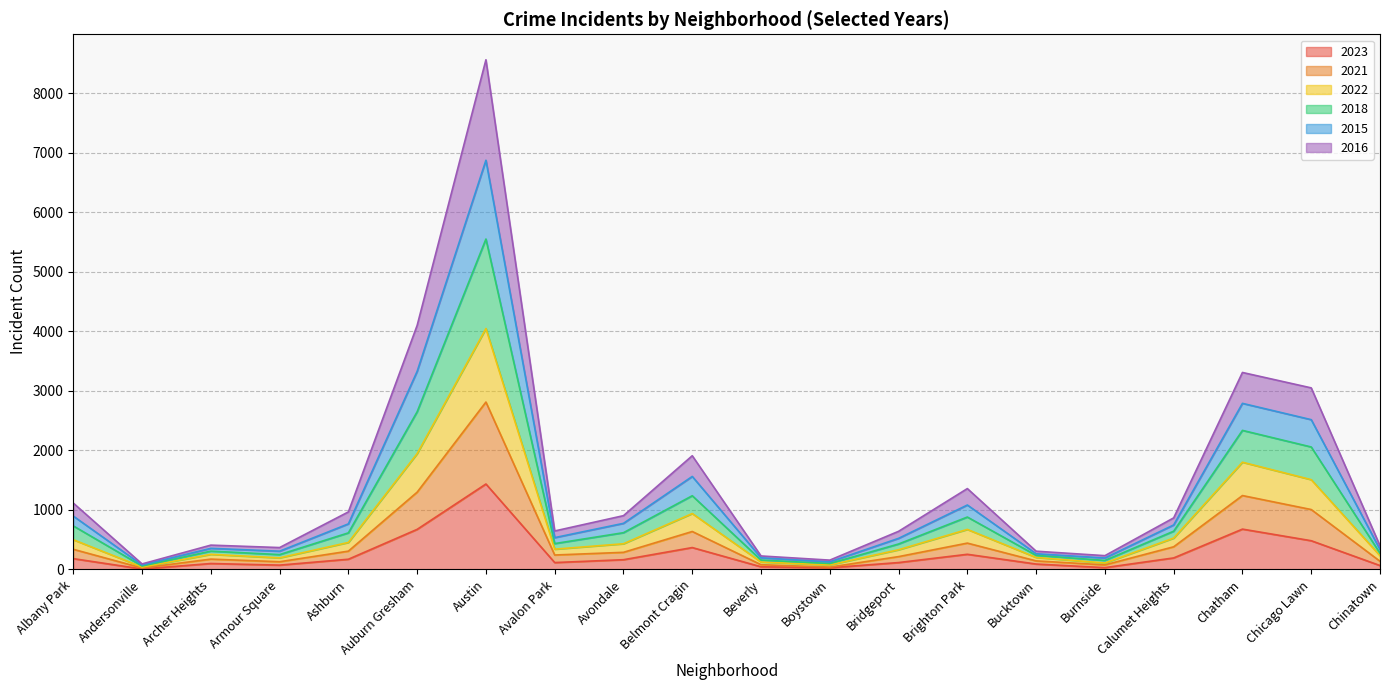

How many data points does each series have?

20